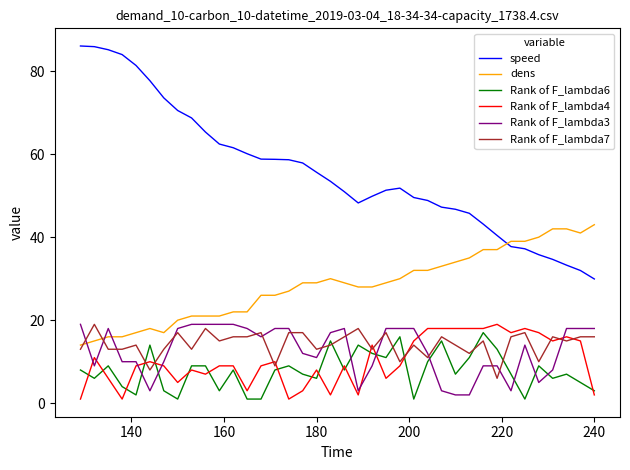

True or false: speed and Rank of F_lambda4 cross at least once.

False